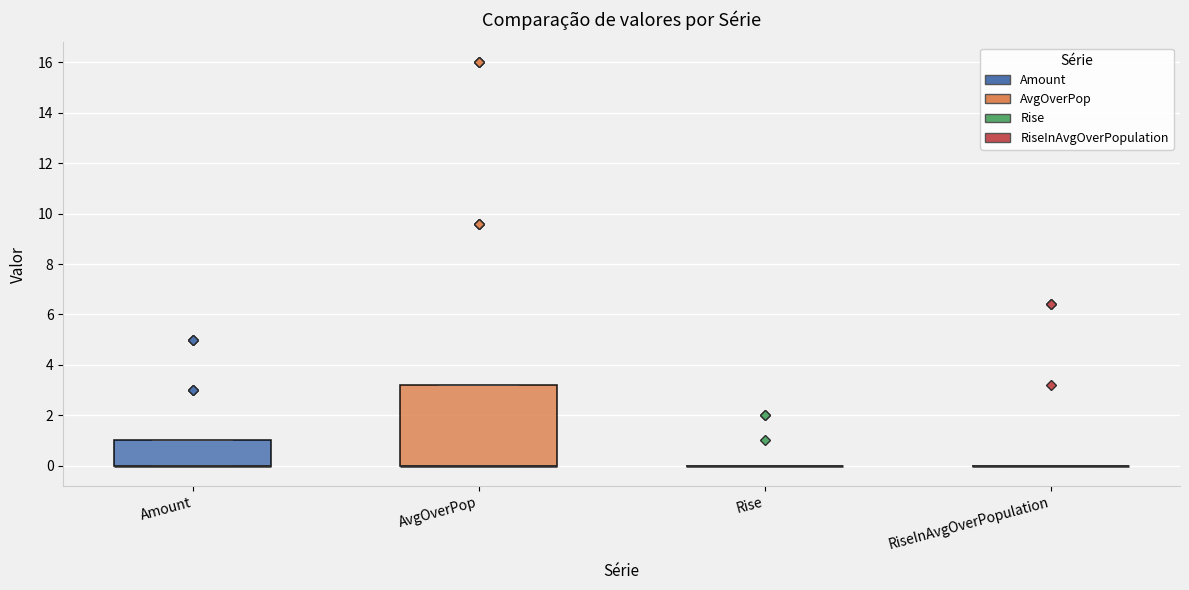

Reading left to right, transcribe this box plot: for each box, give where its median line is, the range the box spans, and where its two whiskers end, as read against the y-axis. The values are not printed on the chart, so give them approximately, as read against the axis.

Amount: median 0.0 (drawn on the box's lower edge), box 0.0 to 1.0, whiskers 0.0 to 1.0
AvgOverPop: median 0.0 (drawn on the box's lower edge), box 0.0 to 3.2, whiskers 0.0 to 3.2
Rise: box collapsed to a line at 0.0, whiskers 0.0 to 0.0
RiseInAvgOverPopulation: box collapsed to a line at 0.0, whiskers 0.0 to 0.0